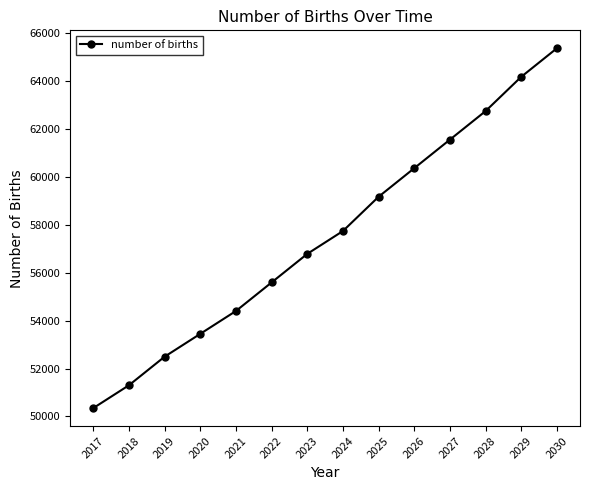

Which label corresponds to the smallest value in the chart?

2017